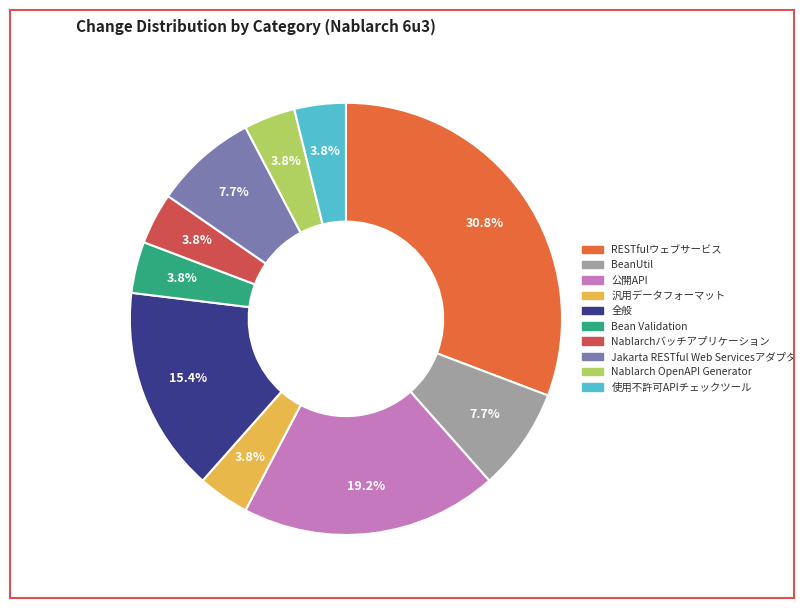

What percentage is NOT represented by Jakarta RESTful Web Servicesアダプタ?

92.3%